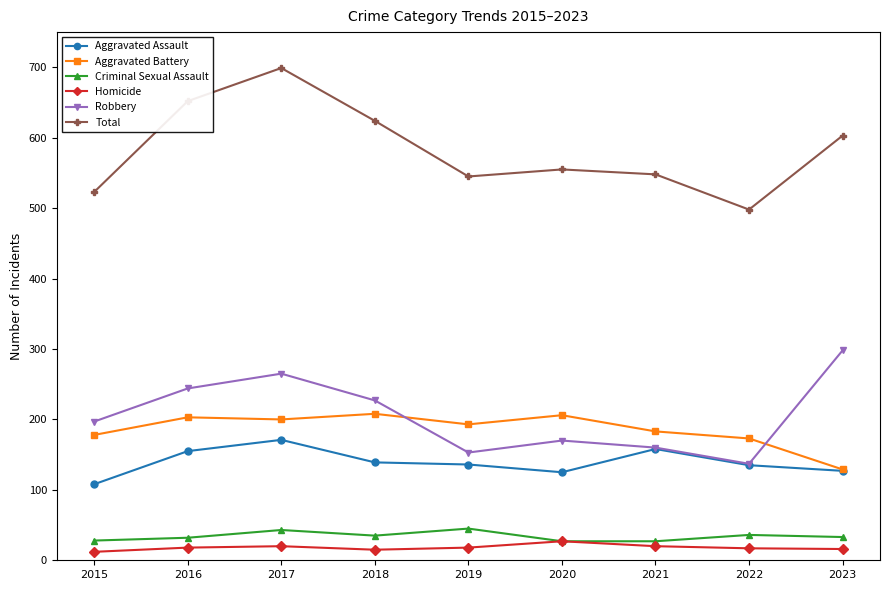

True or false: Homicide and Aggravated Battery intersect in this chart.

False